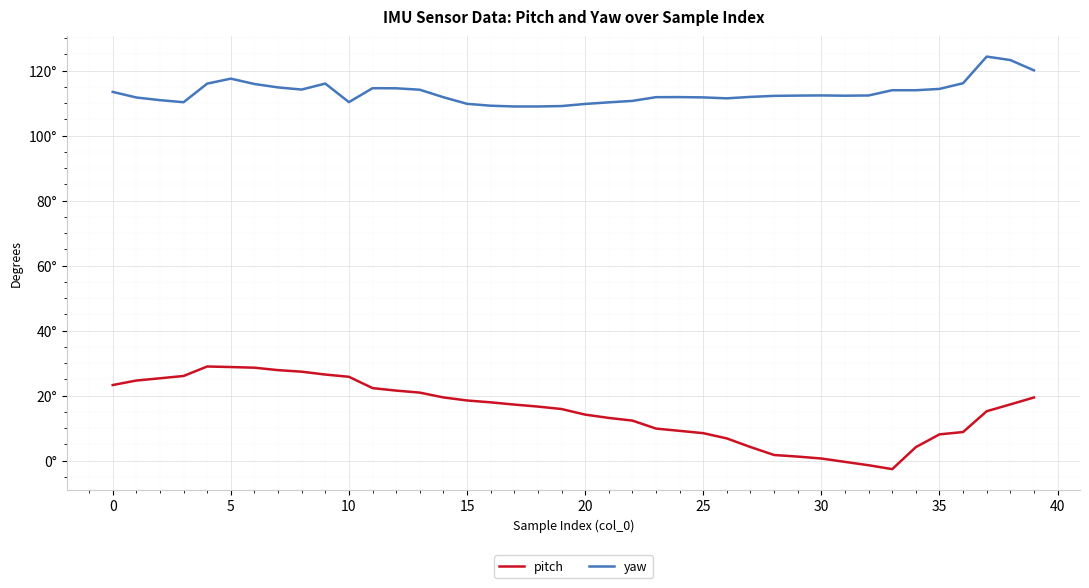

What is the difference between the maximum and minimum values in the pitch series?

31.6